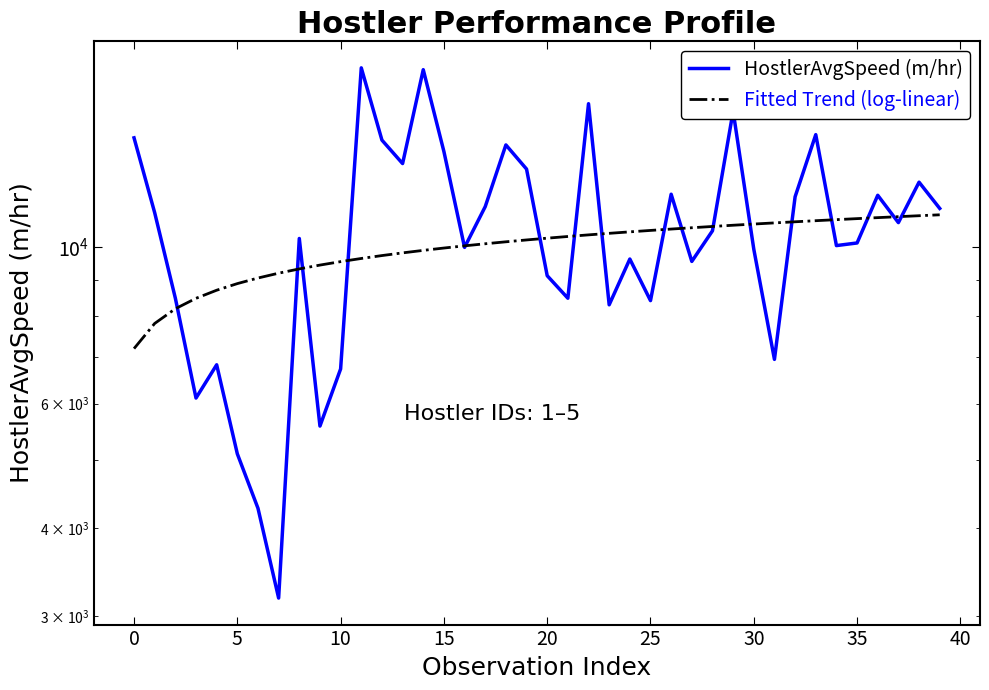

What is the difference between the maximum and minimum values in the Fitted Trend (log-linear) series?

3938.4